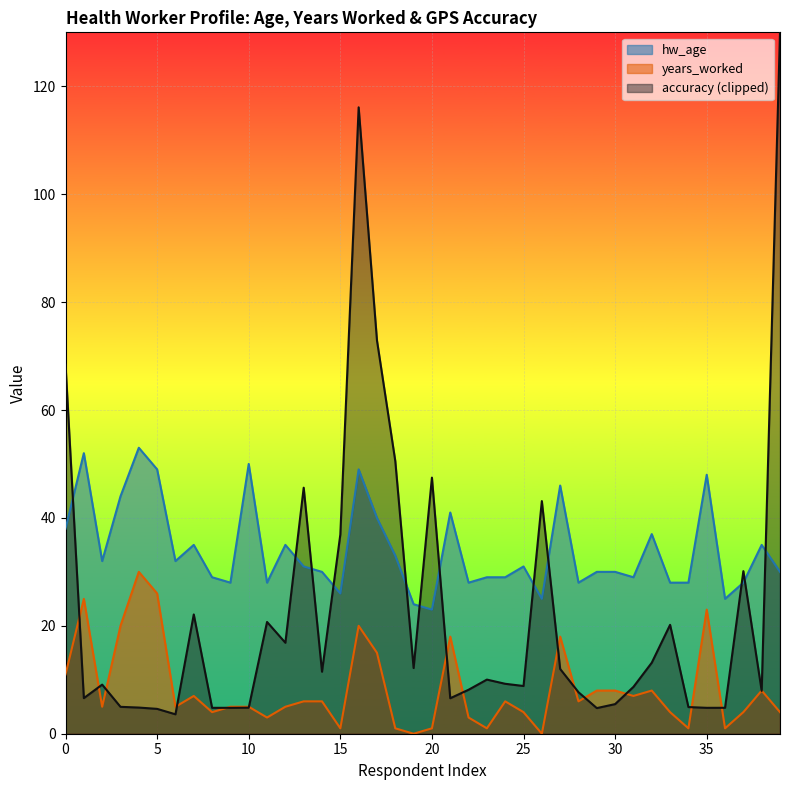

Rank the series by their maximum value, from lowest to highest.

years_worked, hw_age, accuracy (clipped)